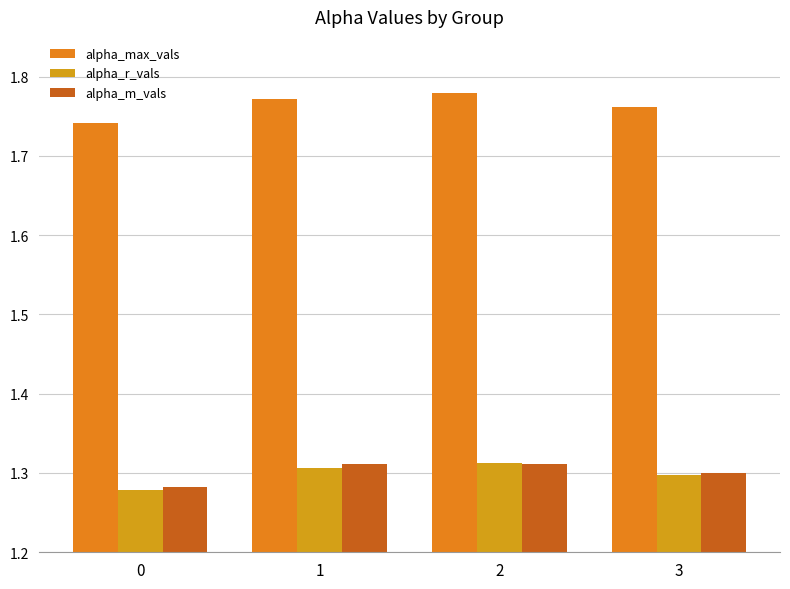

Reading right to left, extract all data points from this chart.

alpha_max_vals: 3=1.8	2=1.8	1=1.8	0=1.7
alpha_r_vals: 3=1.3	2=1.3	1=1.3	0=1.3
alpha_m_vals: 3=1.3	2=1.3	1=1.3	0=1.3